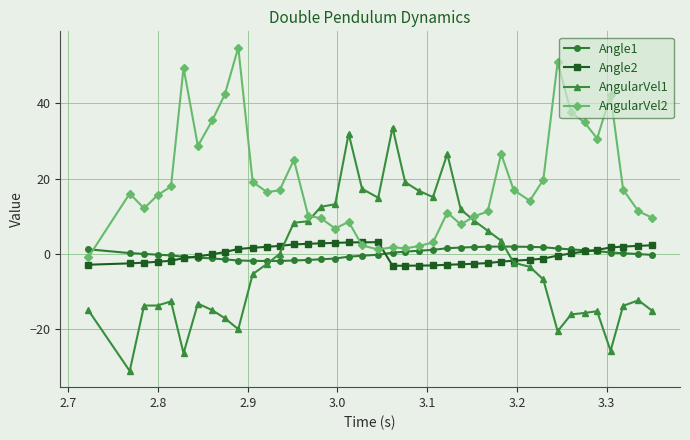

Which series has the largest total across all categories?

AngularVel2